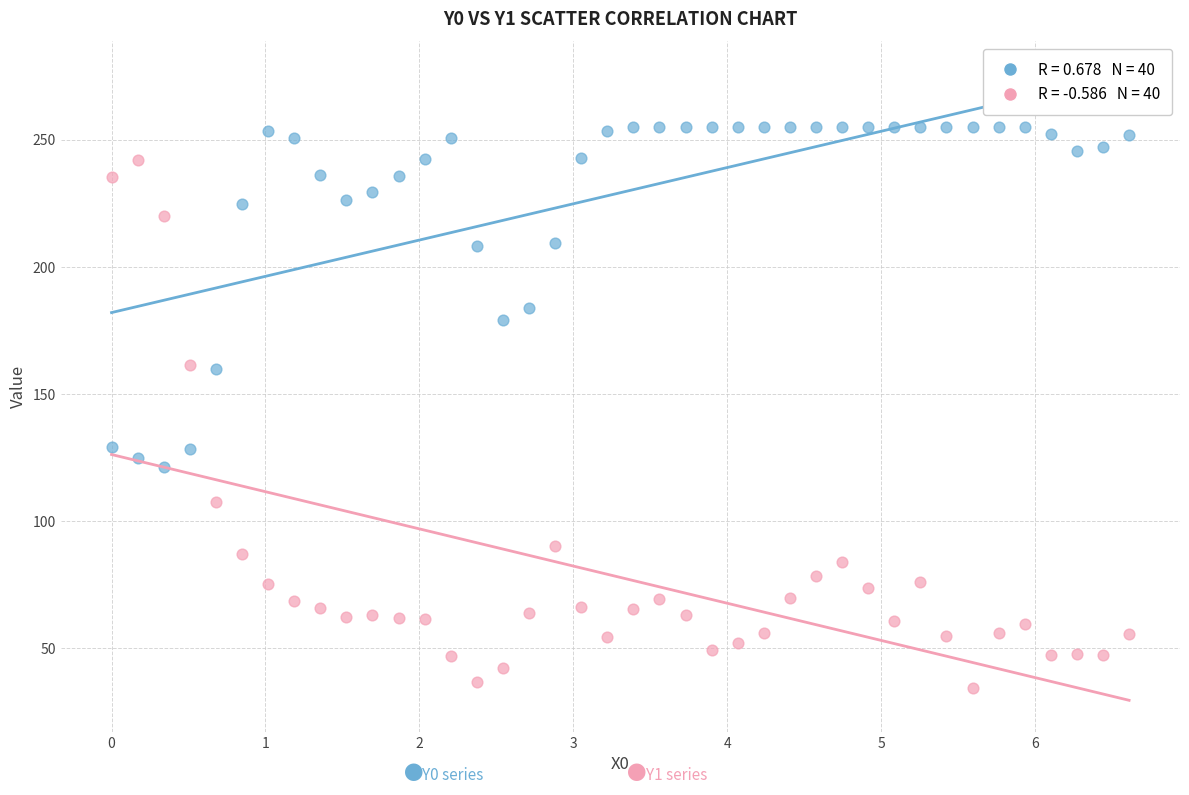

Across all data points, what is the range of X values (max minus min)?

6.6